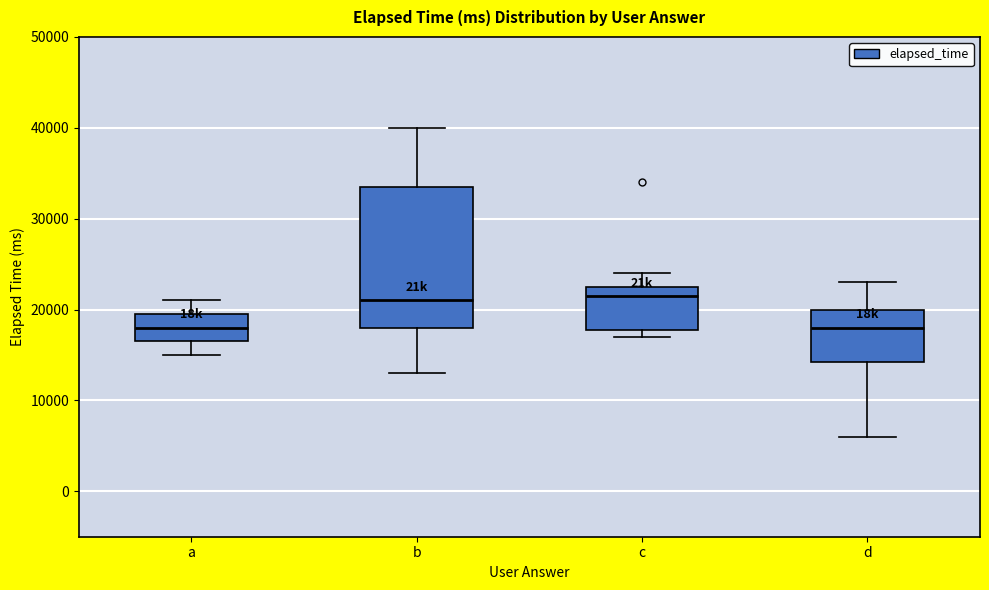

Reading left to right, read every box against the y-axis: the position of its median line, the range the box covers, and the ends of its whiskers. The values are not printed on the chart, so give them approximately, as read against the axis.

a: median 18000, box 17000 to 20000, whiskers 15000 to 21000
b: median 21000, box 18000 to 34000, whiskers 13000 to 40000
c: median 22000, box 18000 to 23000, whiskers 17000 to 24000
d: median 18000, box 14000 to 20000, whiskers 6000 to 23000